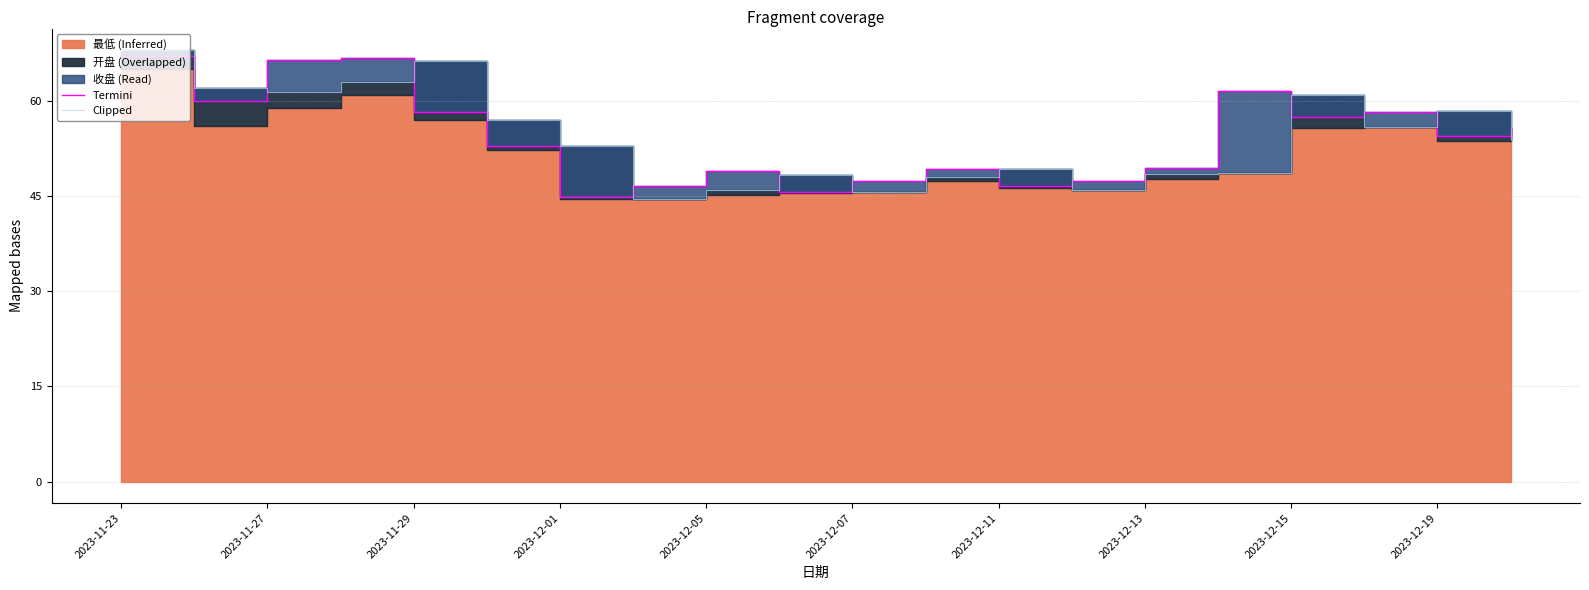

The value of Clipped at 2023-12-01 is 63.0. True or false?

True